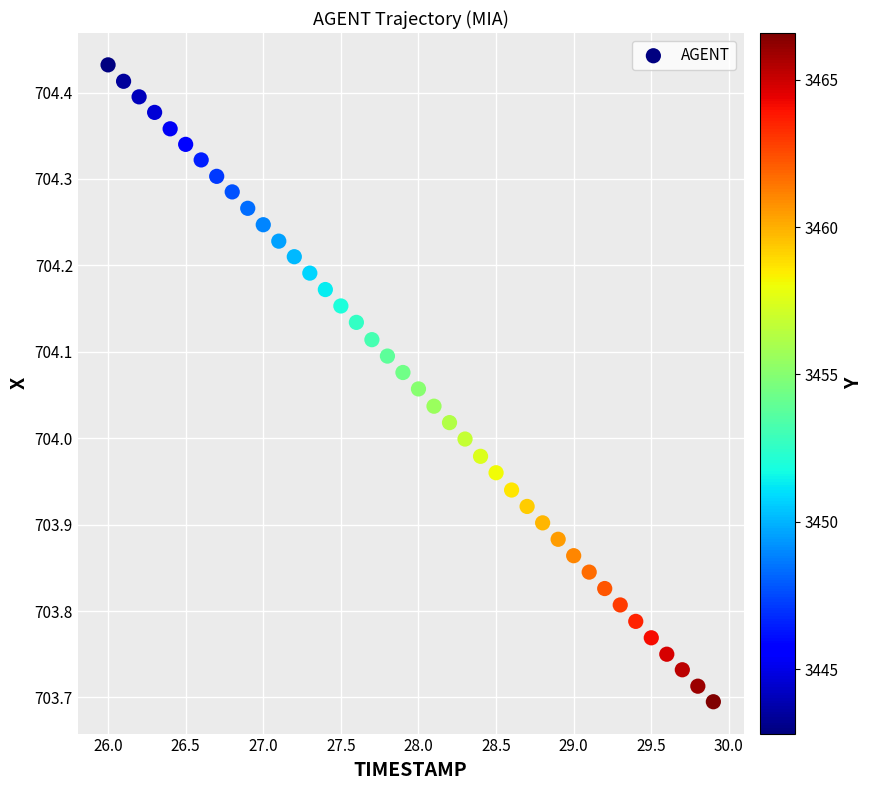

What is the range of X values (max minus min)?

3.9